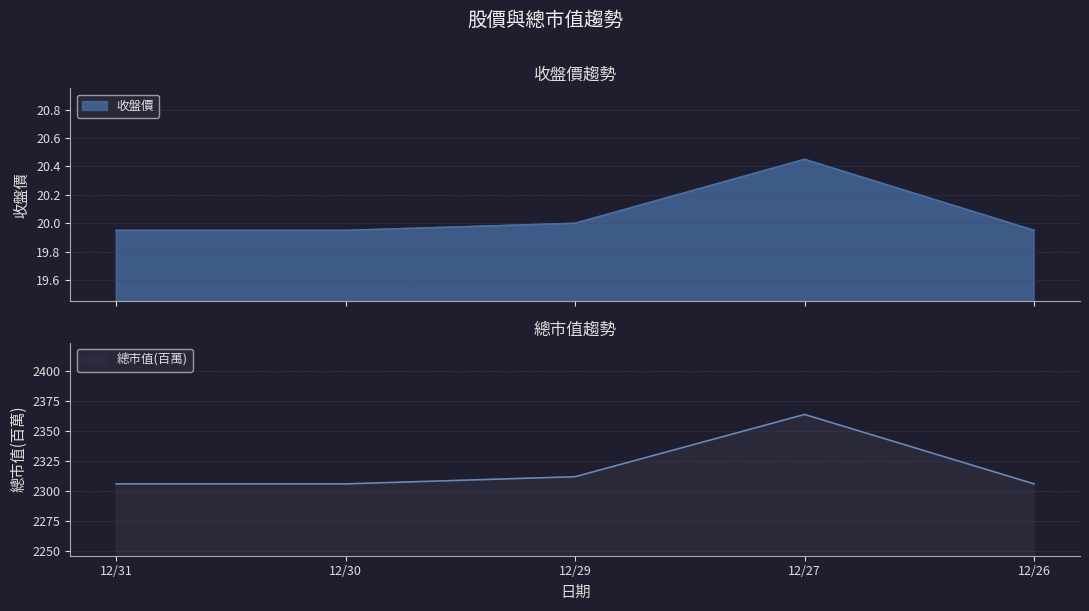

True or false: 總市值(百萬) and 收盤價 cross at least once.

False